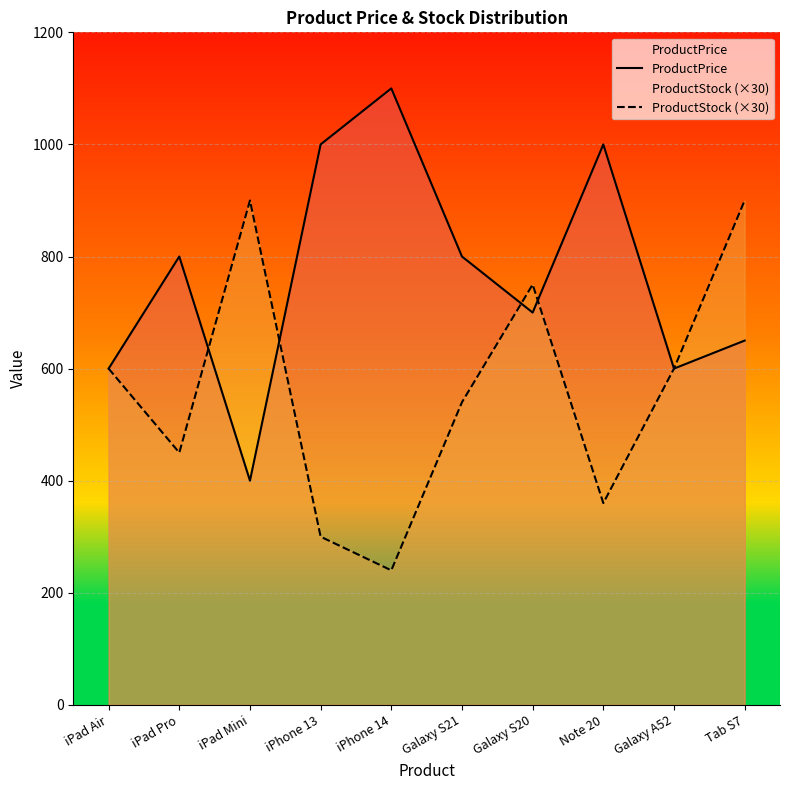

Rank the categories by ProductStock (×30) value from lowest to highest.

iPhone 14, iPhone 13, Note 20, iPad Pro, Galaxy S21, iPad Air, Galaxy A52, Galaxy S20, iPad Mini, Tab S7